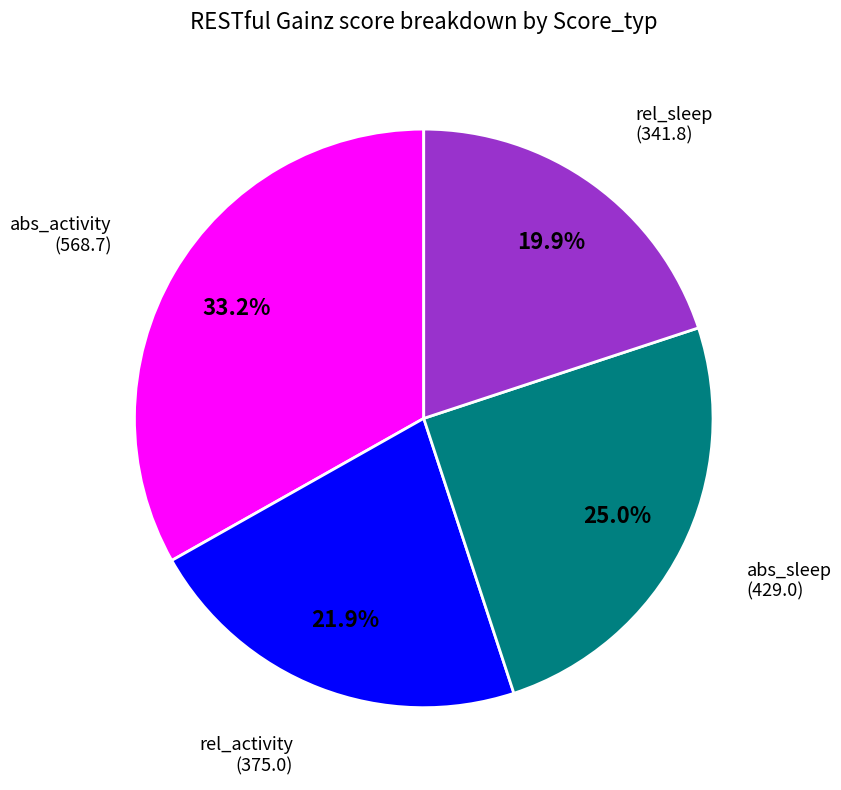

Is there any slice that represents more than half of the pie?

No